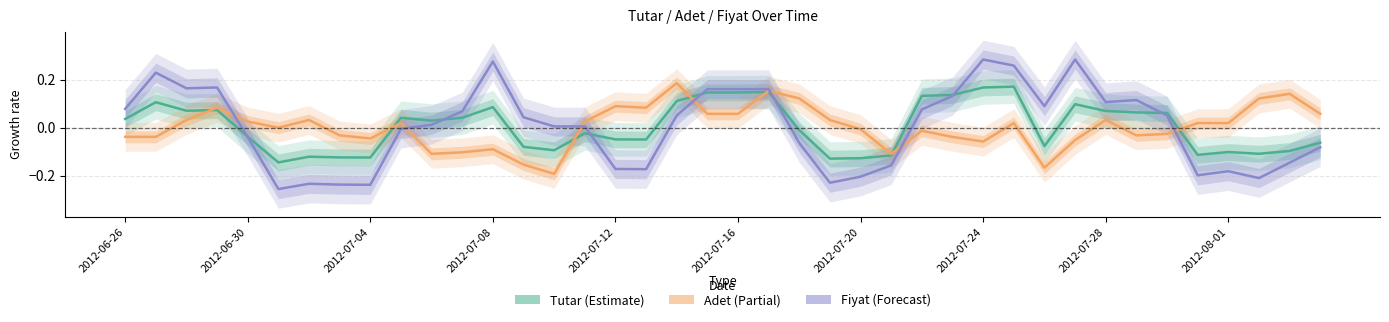

Which series has the largest range (max minus min)?

Fiyat (Forecast)